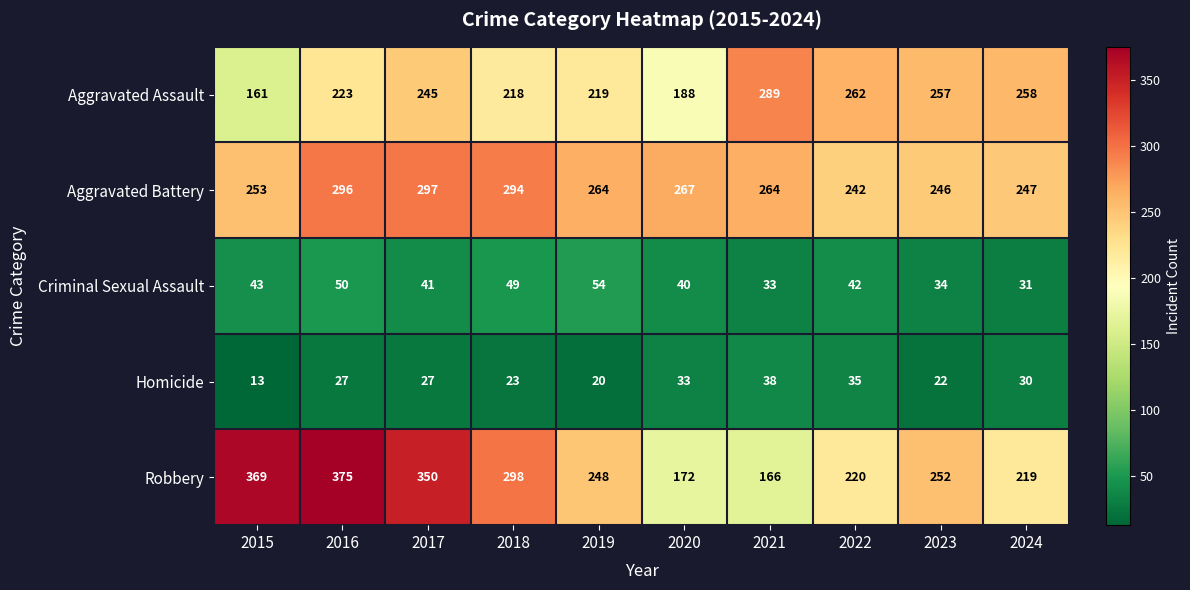

True or false: Aggravated Assault has a value of 258 at 2024.

True